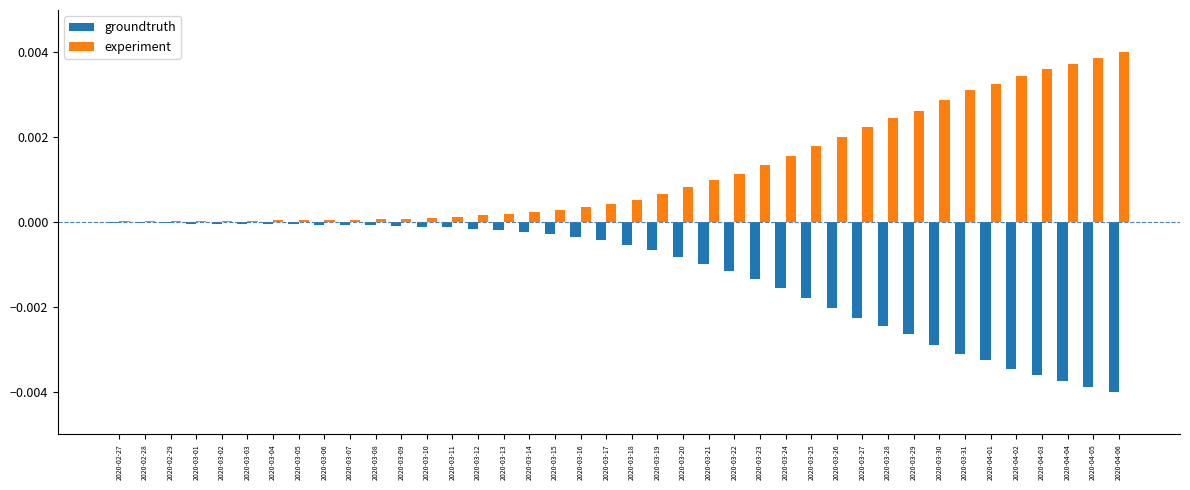

The groundtruth series shows -0.0 at 2020-03-28. True or false?

True